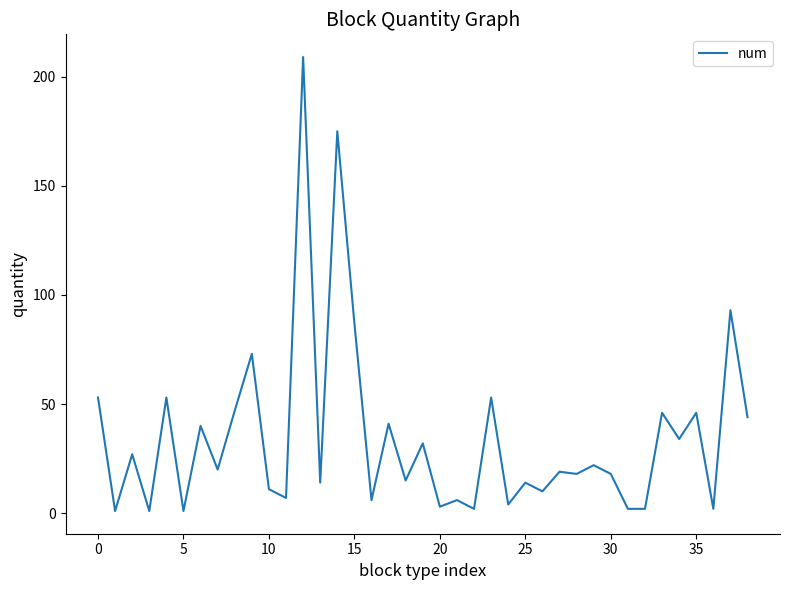

What is the maximum value shown in the chart?

209